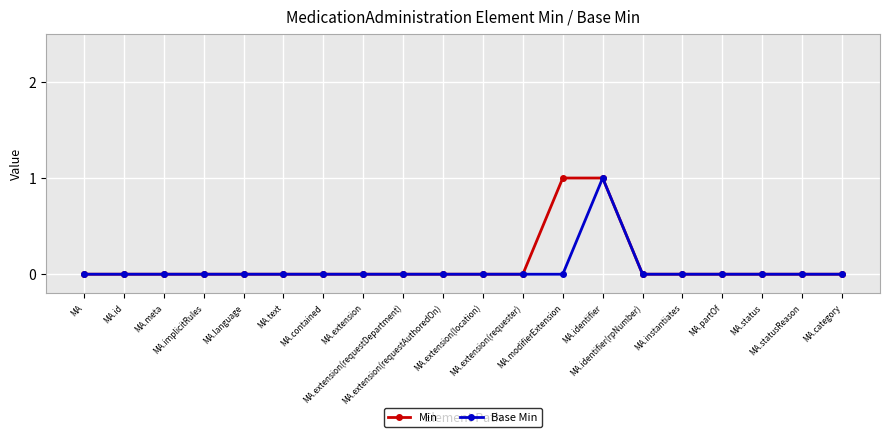

How many data points does each series have?

20